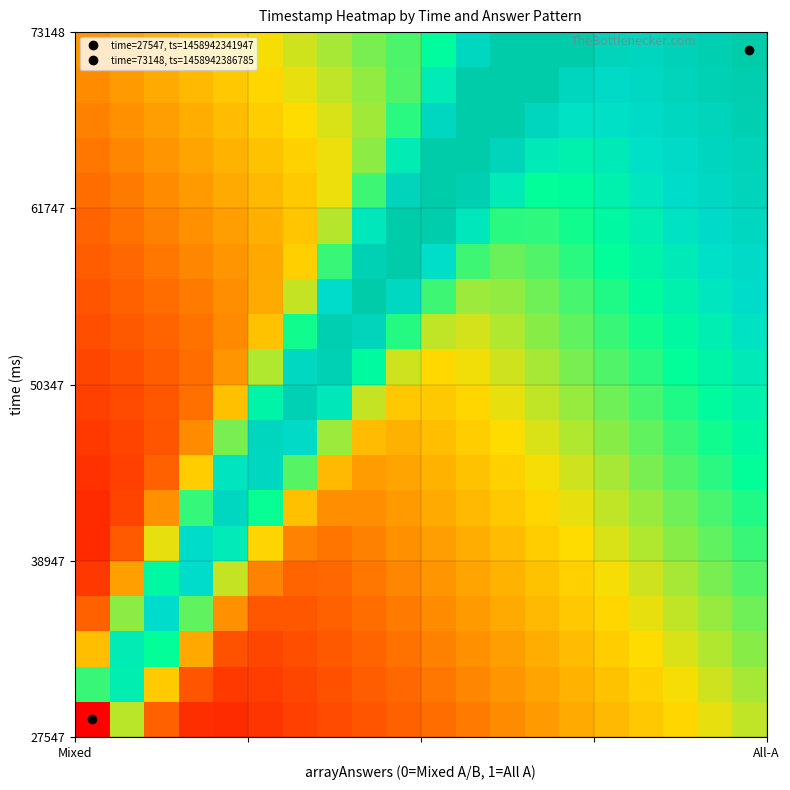

How many series are shown in this chart?

20